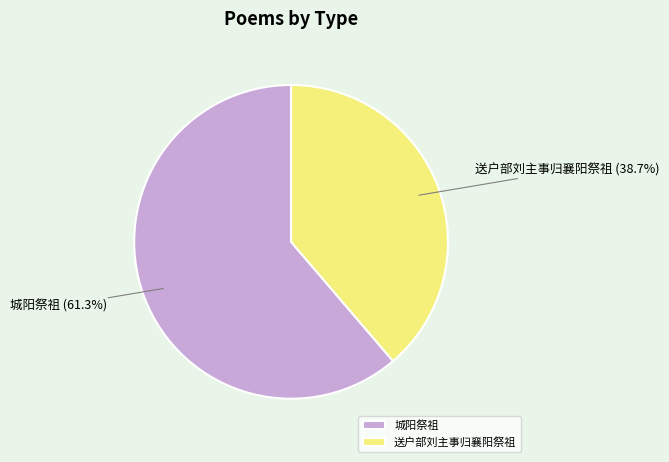

To the nearest percent, what percentage of the pie is 送户部刘主事归襄阳祭祖?

39%